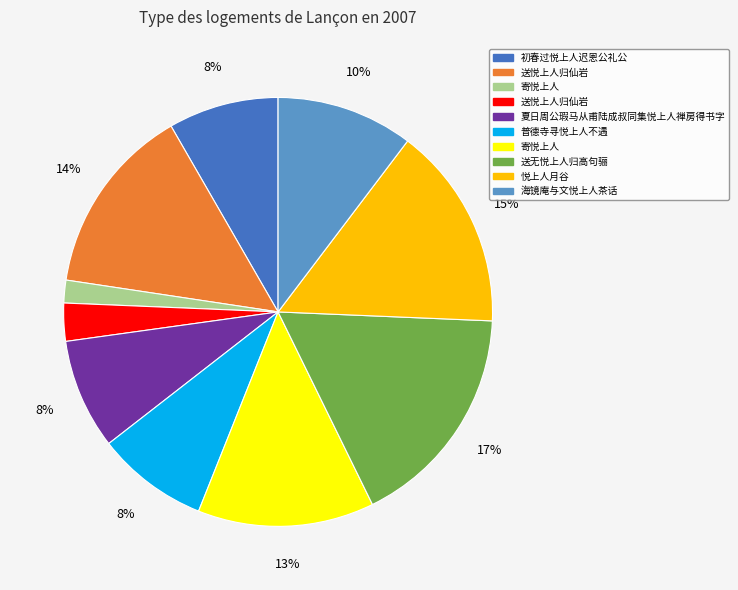

To the nearest percent, what is the difference between the largest and smallest slice percentages?

15%